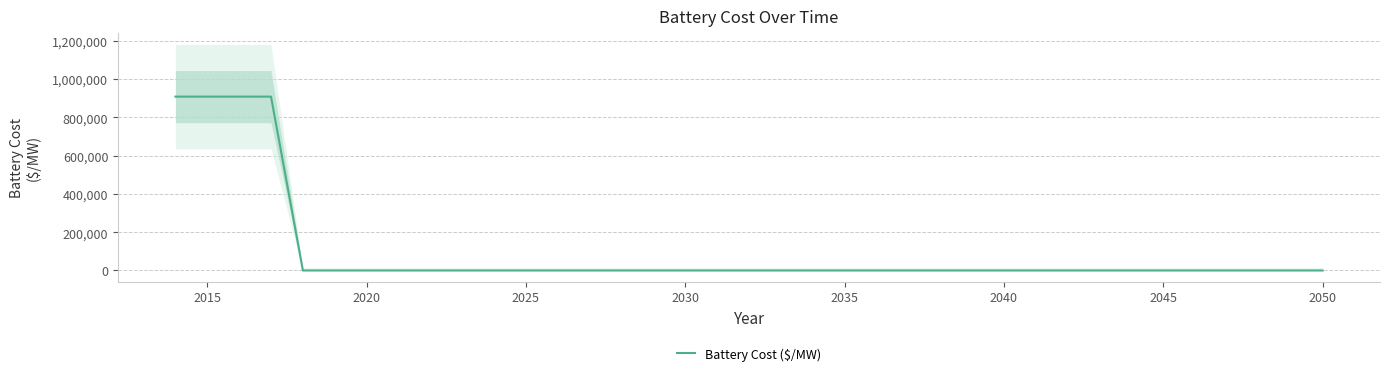

What is the difference between the maximum and minimum values?

908622.0